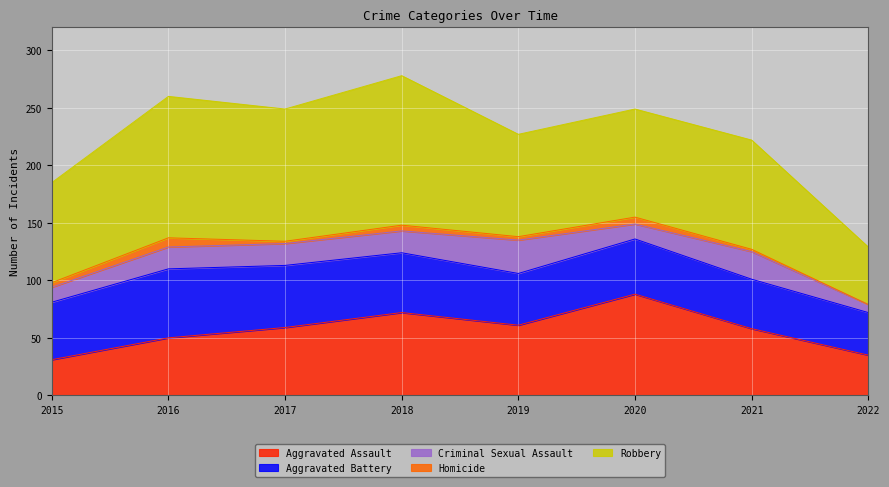

Reading left to right, transcribe all the data shown in this chart.

Aggravated Assault: 2015=31	2016=50	2017=59	2018=72	2019=61	2020=88	2021=58	2022=35
Aggravated Battery: 2015=50	2016=60	2017=54	2018=52	2019=45	2020=48	2021=43	2022=37
Criminal Sexual Assault: 2015=13	2016=19	2017=19	2018=19	2019=29	2020=13	2021=24	2022=7
Homicide: 2015=4	2016=8	2017=2	2018=5	2019=3	2020=6	2021=2	2022=0
Robbery: 2015=87	2016=123	2017=115	2018=130	2019=89	2020=94	2021=95	2022=50